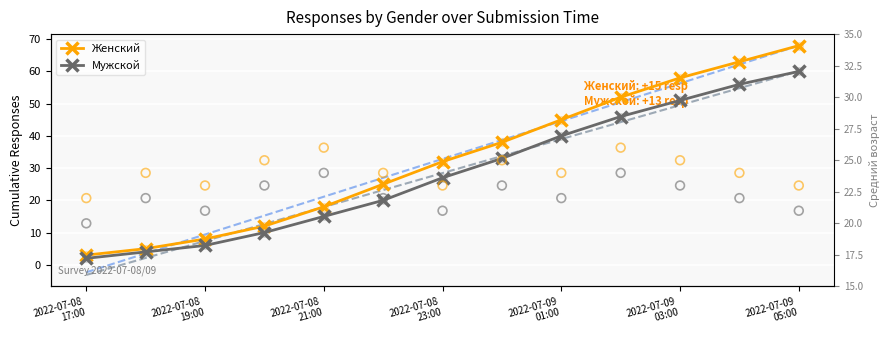

Which series has the largest total across all categories?

Женский trend